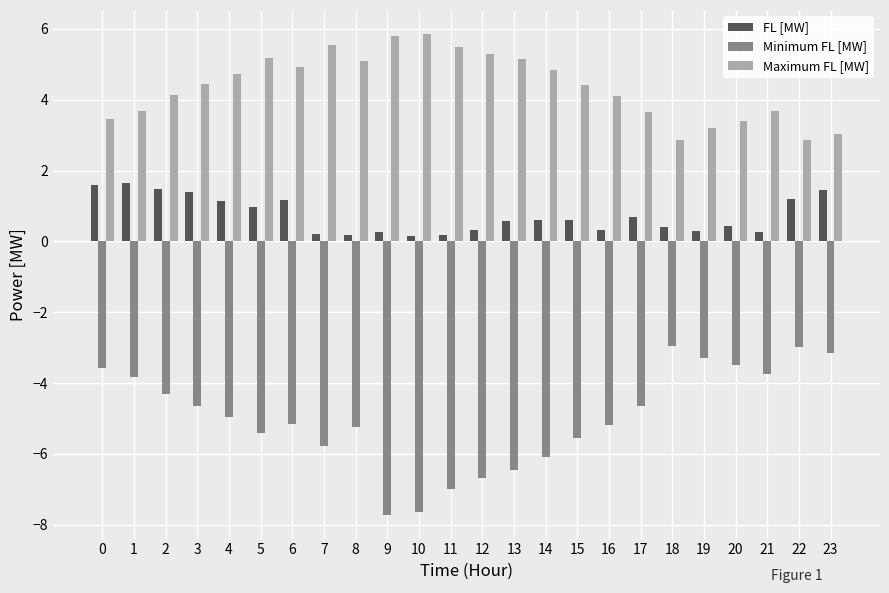

What is the smallest value displayed?

-7.7